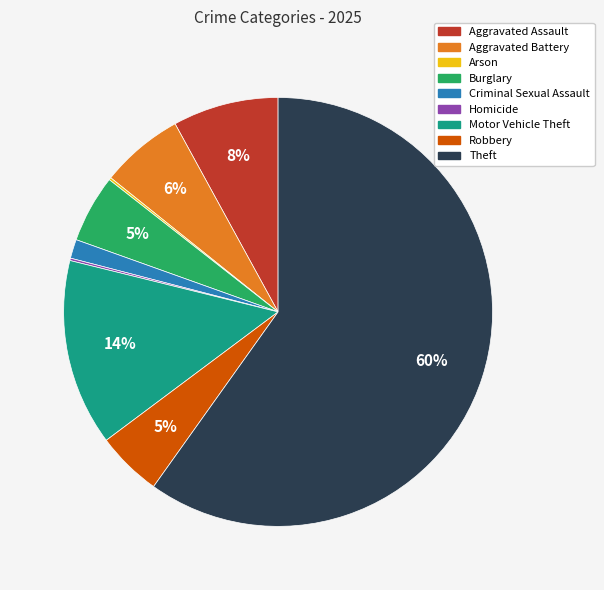

Which category has the biggest portion of the pie?

Theft